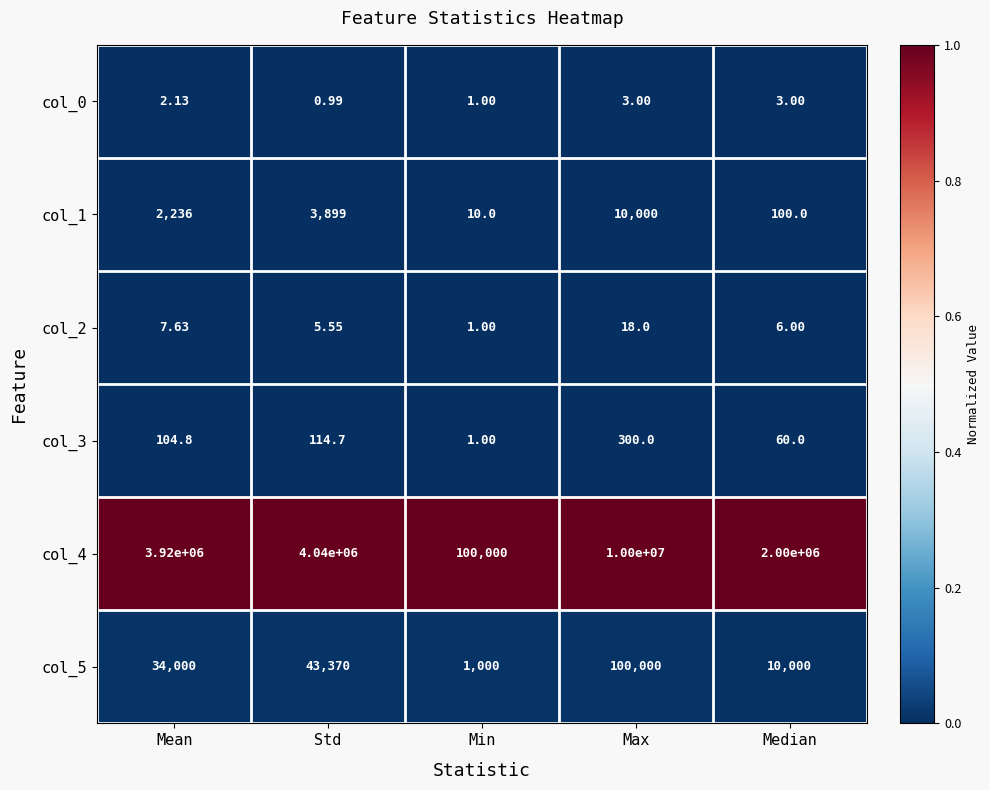

Which category has the lowest value across all series?

Std